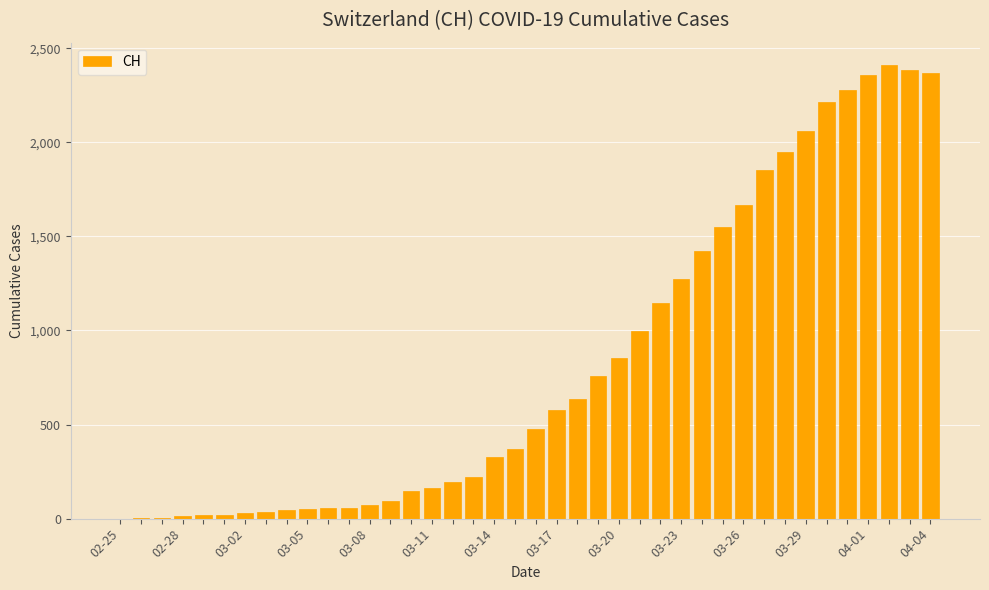

What is the greatest value displayed?

2409